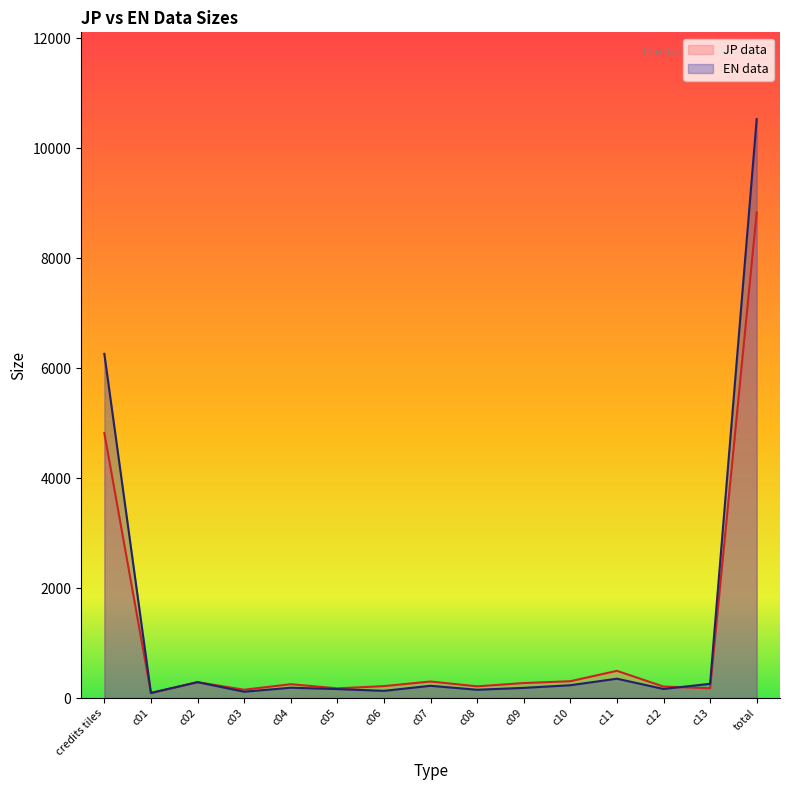

What is the smallest value displayed?

91